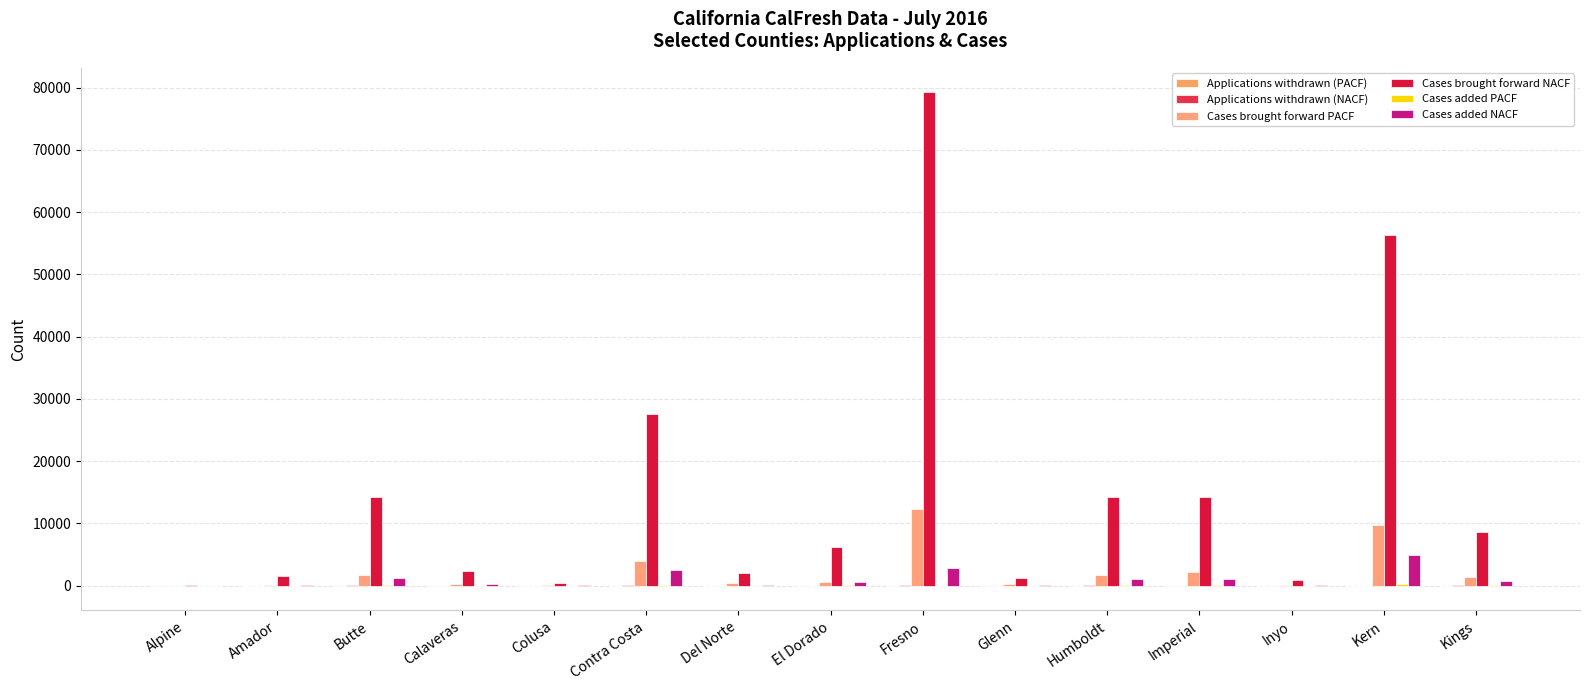

Does the chart contain stacked bars?

No